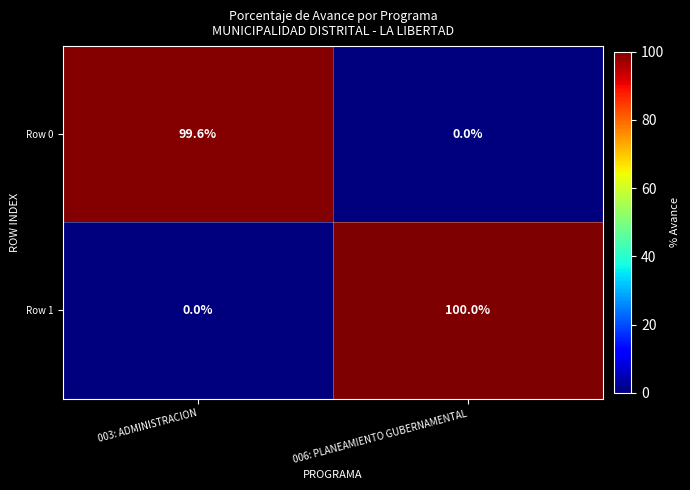

What is the sum of all Row 1 values?

100.0